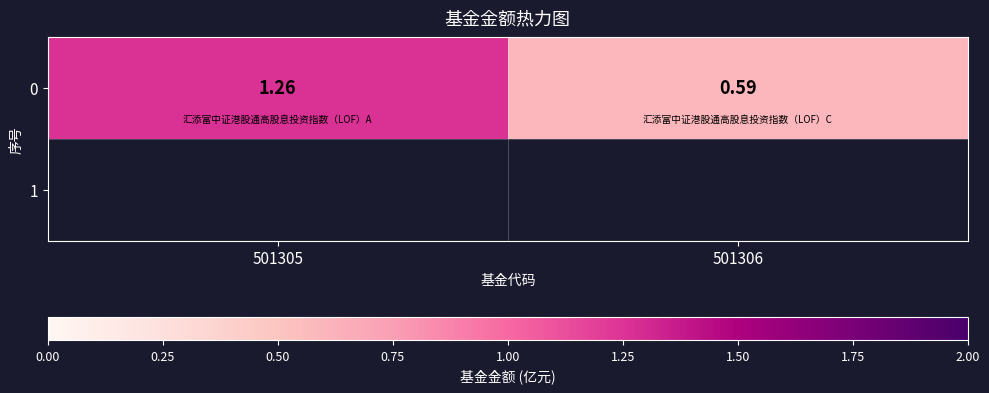

What is the change in value from 501305 to 501306?

-0.7